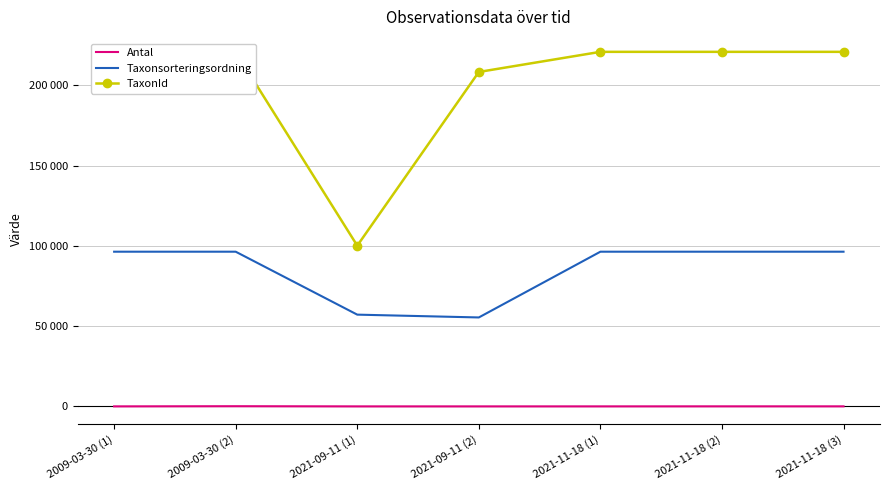

Reading right to left, what are all the values shown in this chart?

Antal: 25	30	8	1	2	115	7
Taxonsorteringsordning: 96334	96334	96334	55392	57140	96333	96333
TaxonId: 220787	220787	220787	208257	100088	220787	220787